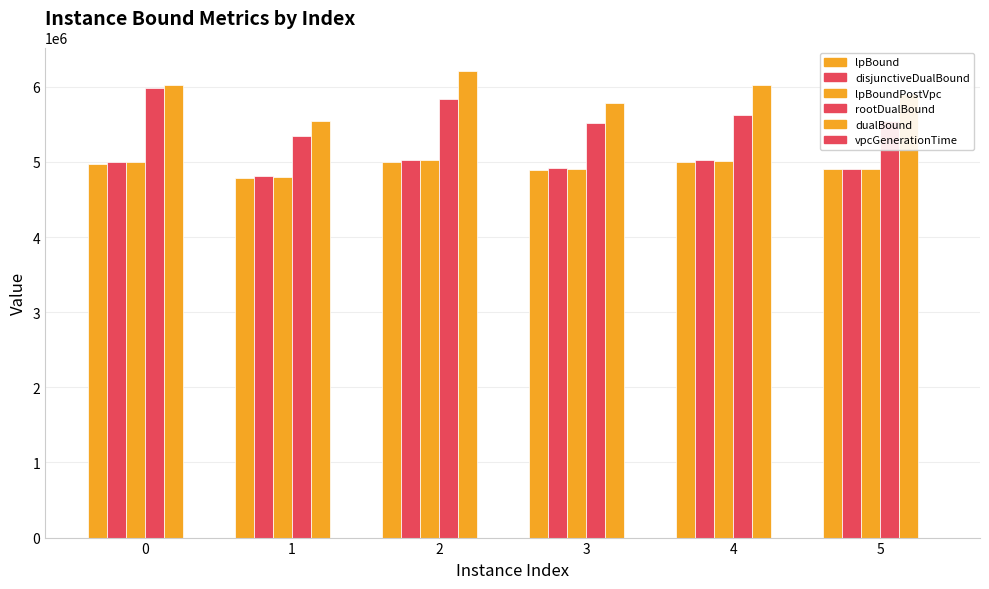

What is the average value of the vpcGenerationTime series?

18.9